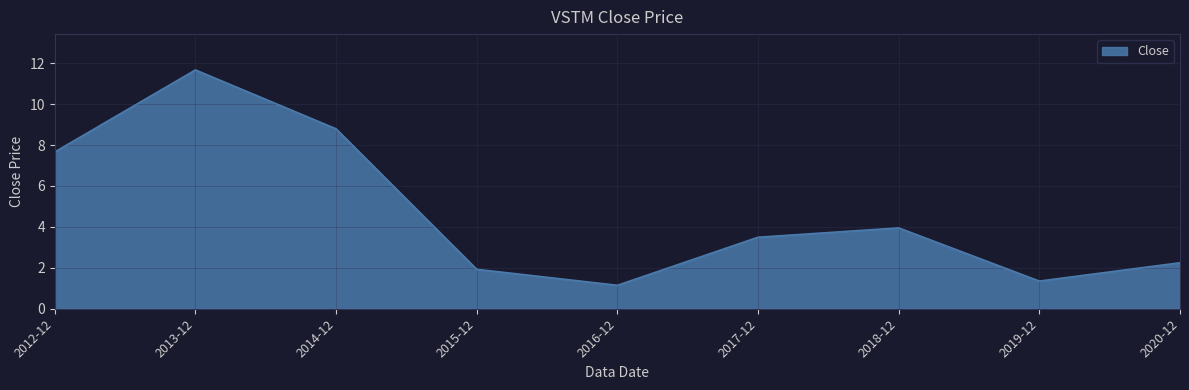

How many lines are shown in the chart?

1